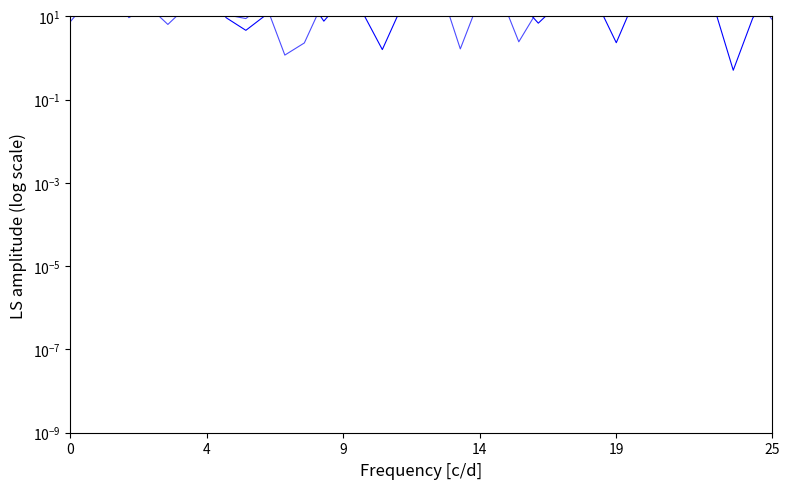

How many series are shown in this chart?

3